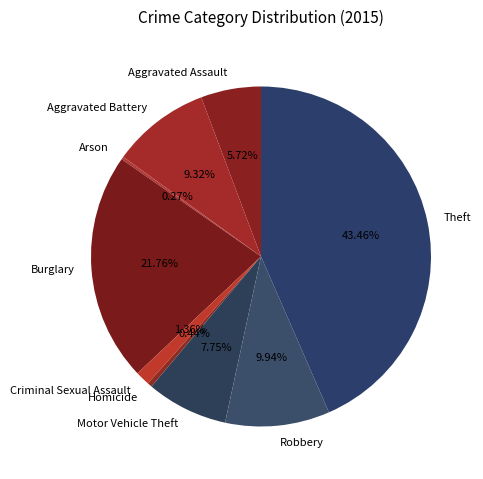

Which slice is the largest?

Theft